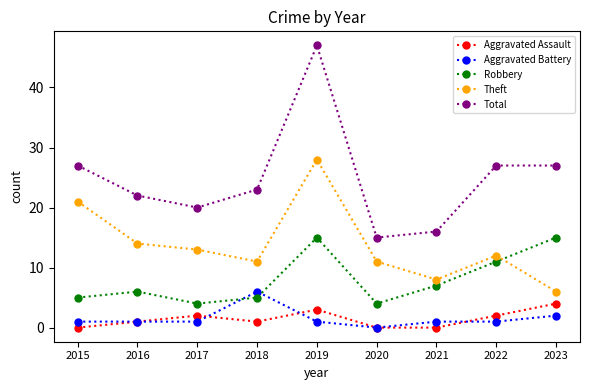

At which category is the sum across all series the highest?

2019